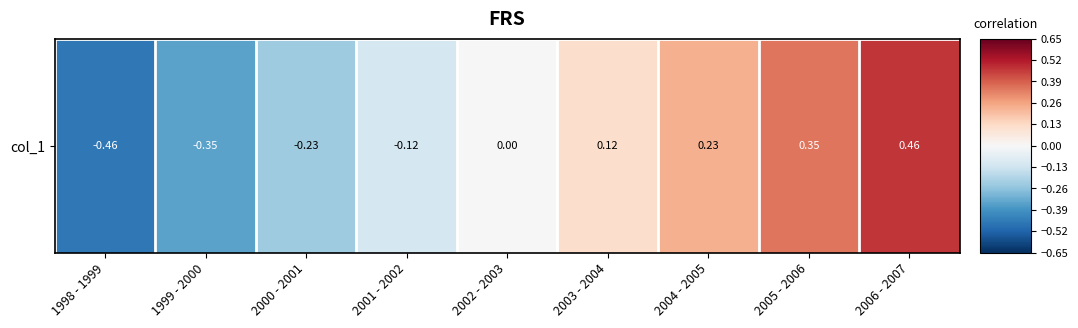

Reading left to right, list all the values displayed in this chart.

1998 - 1999=-0.5	1999 - 2000=-0.3	2000 - 2001=-0.2	2001 - 2002=-0.1	2002 - 2003=0.0	2003 - 2004=0.1	2004 - 2005=0.2	2005 - 2006=0.3	2006 - 2007=0.5